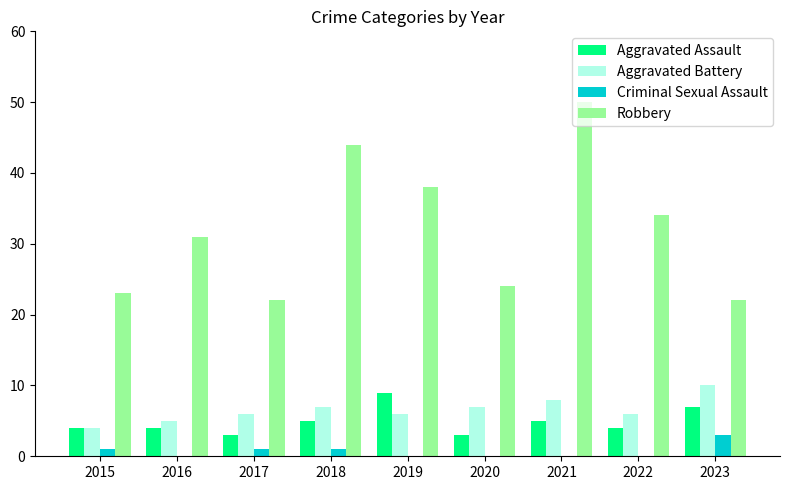

What is the sum of all Aggravated Assault values?

44